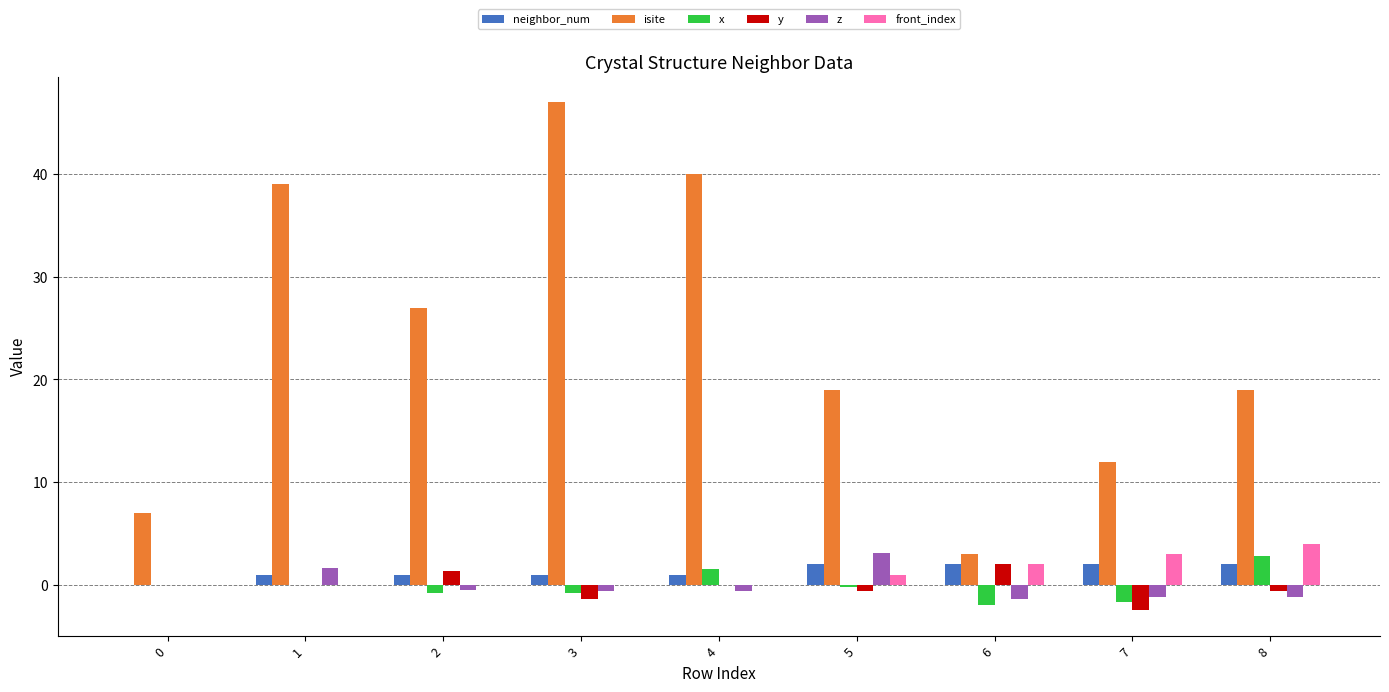

At which label does x reach its peak?

8